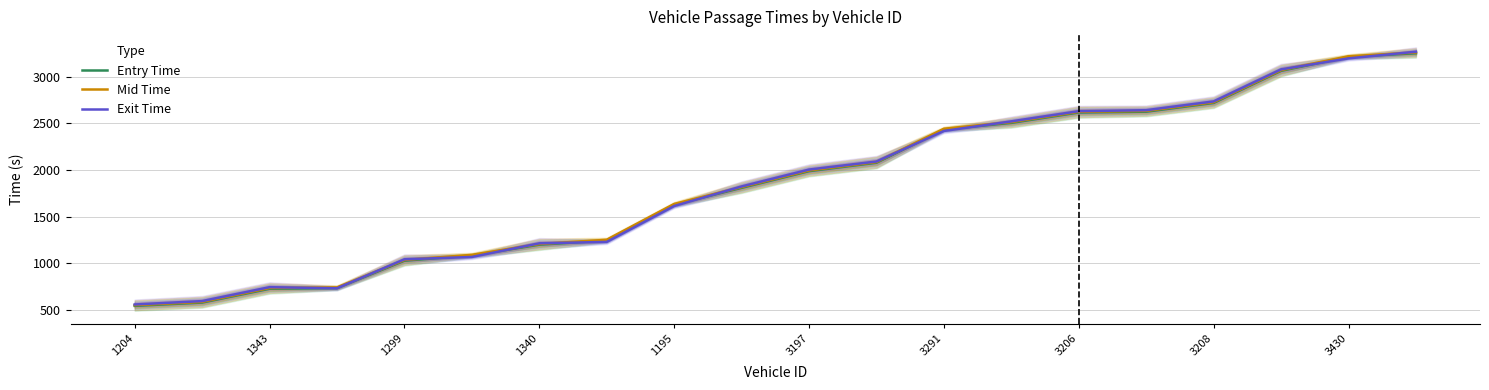

True or false: Mid Time has a value of 3069.5 at 17.

True